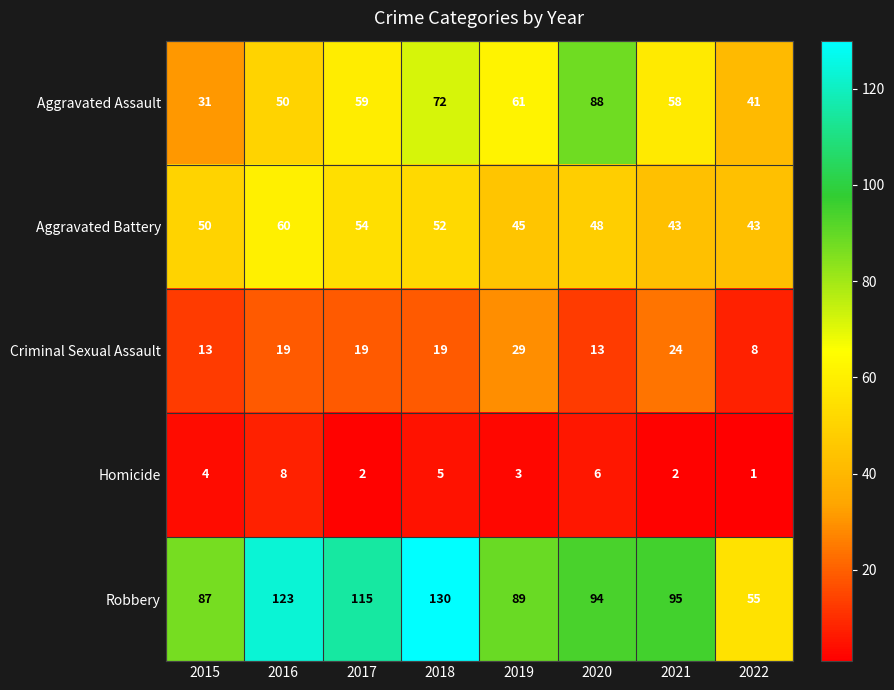

Which series has the largest range (max minus min)?

Robbery